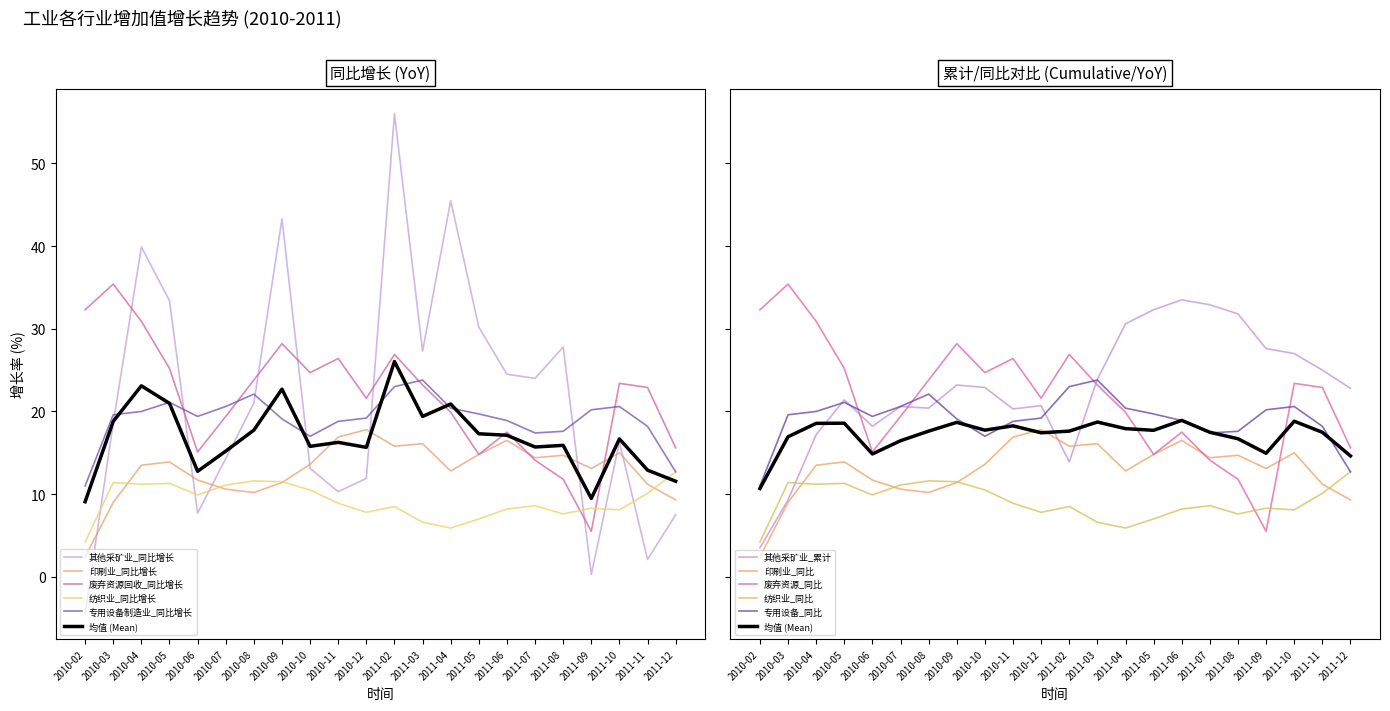

True or false: 其他采矿业_累计增长 has a value of 18.2 at 2010-06.

True